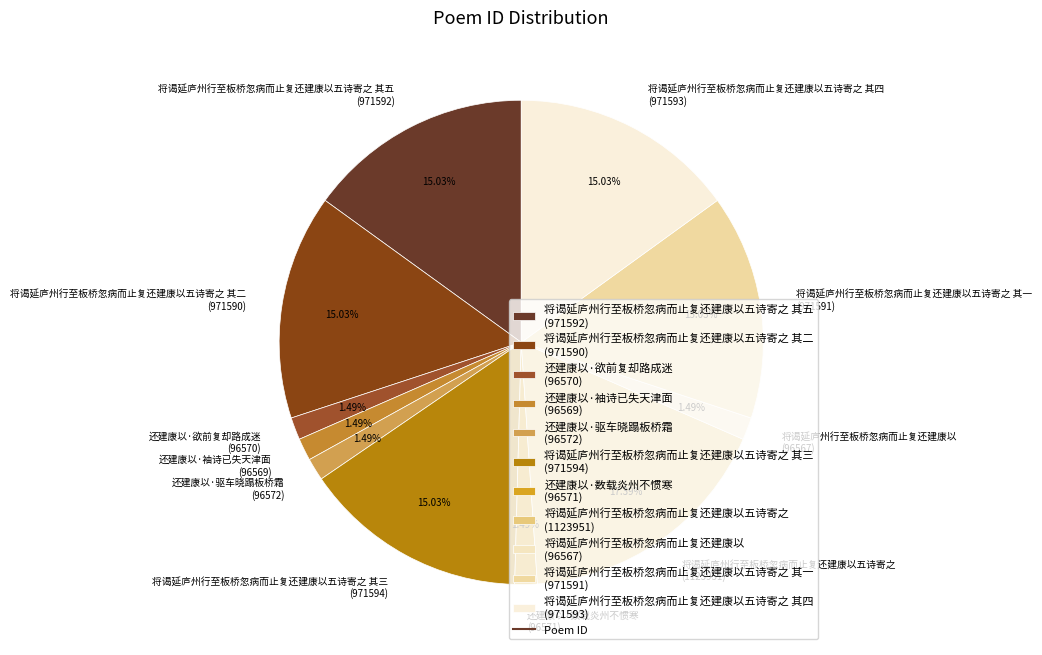

How many segments does this pie chart have?

11